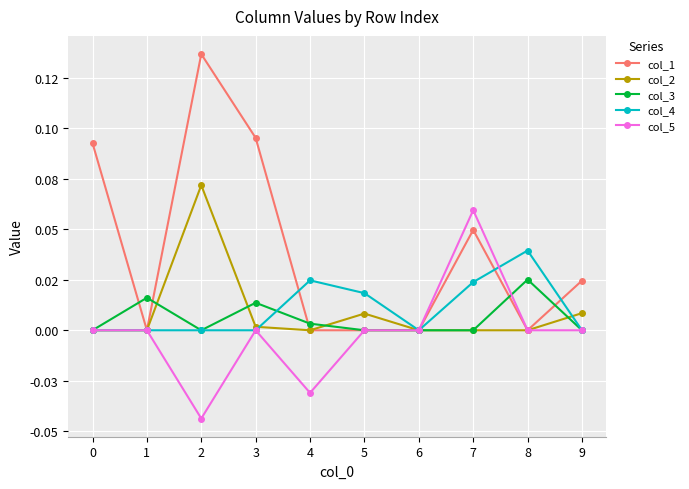

What are all the series names shown in the legend?

col_1, col_2, col_3, col_4, col_5